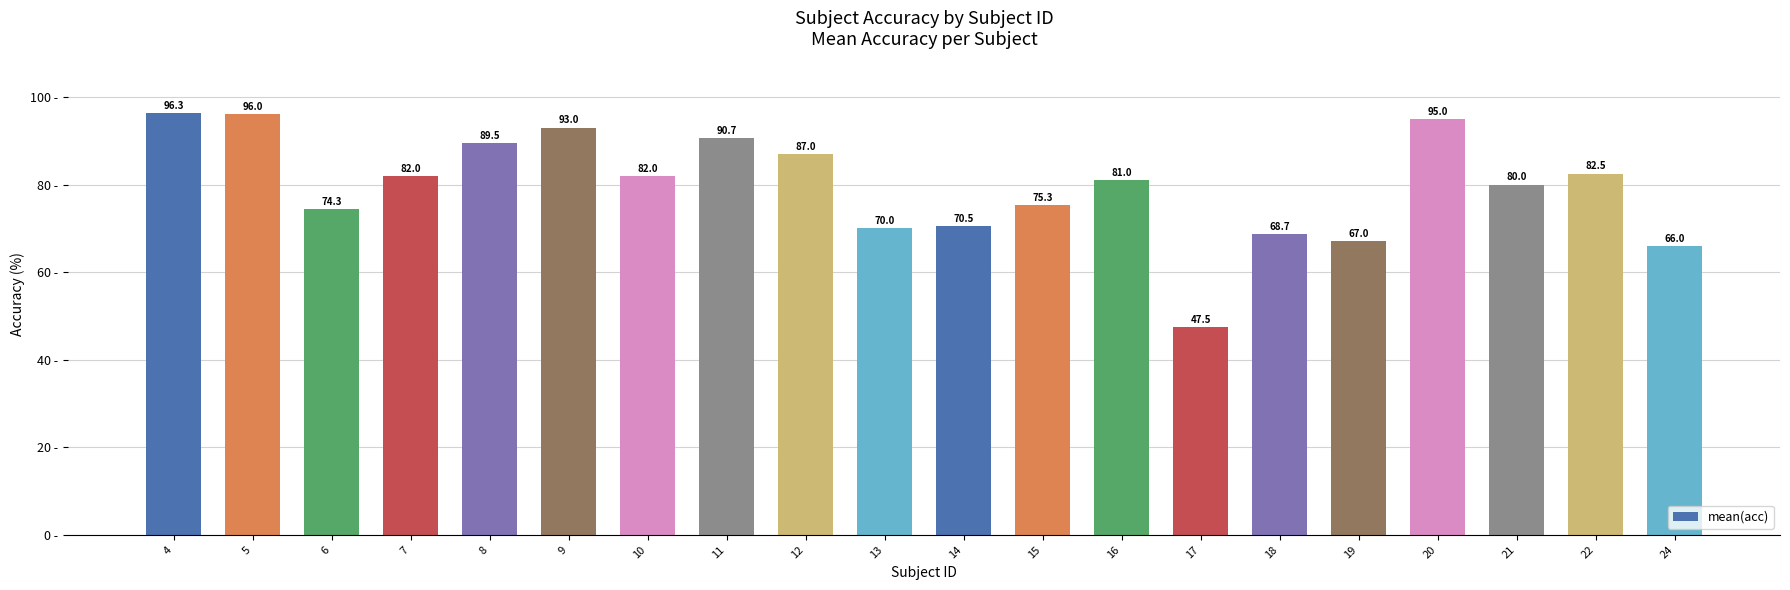

What is the difference between the values at 12 and 19?

20.0